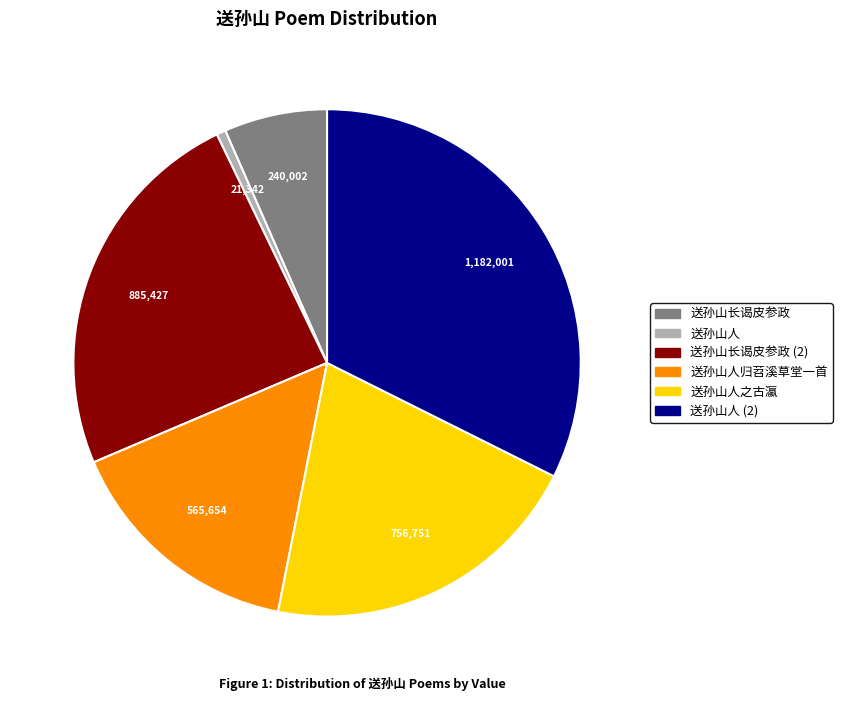

Does any single category account for the majority?

No